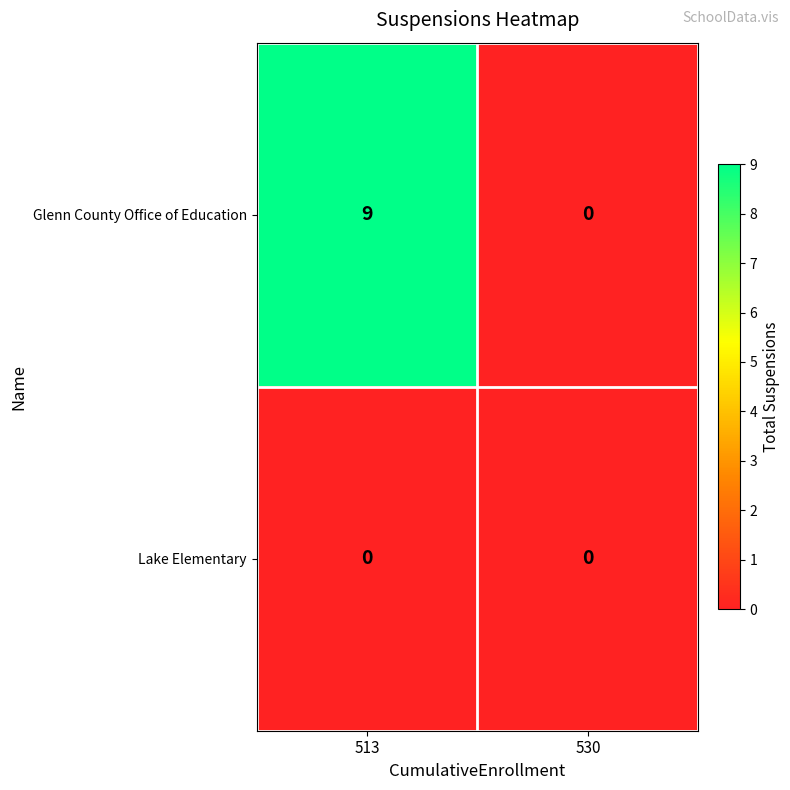

Rank the series at 513 from highest to lowest value.

Glenn County Office of Education, Lake Elementary